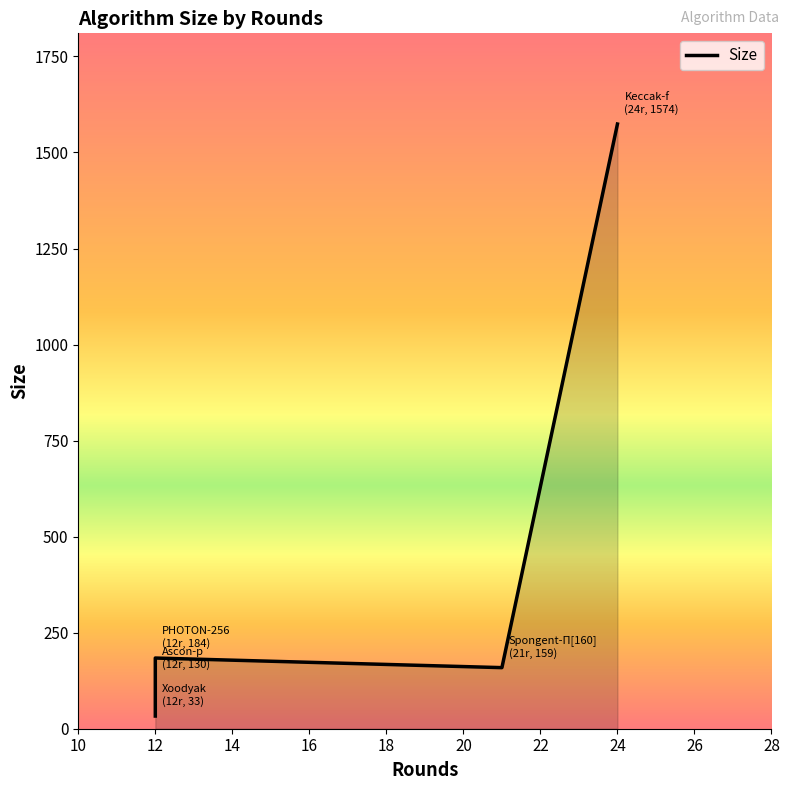

Reading left to right, extract all data points from this chart.

33	130	184	159	1574